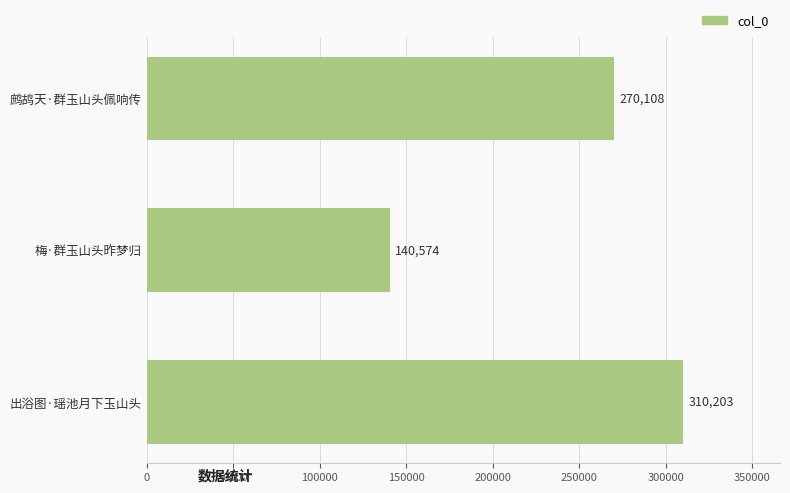

What is the value of the 3rd bar from the top?

310203